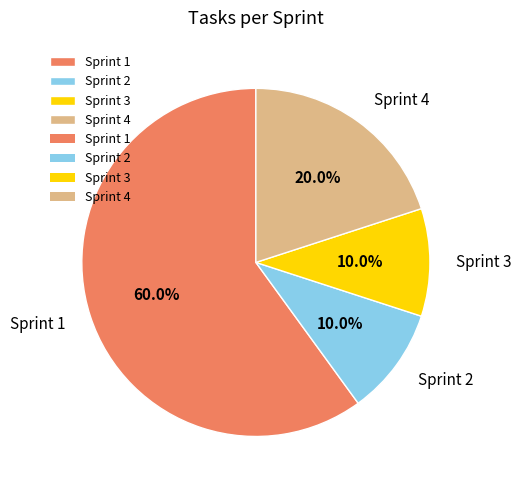

Which category has the biggest portion of the pie?

Sprint 1